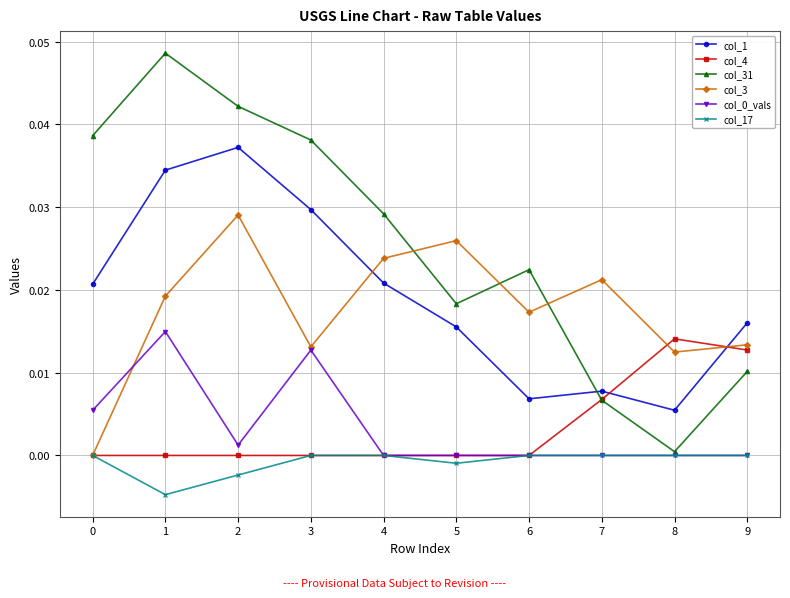

At how many categories does at least one series exceed 0?

10